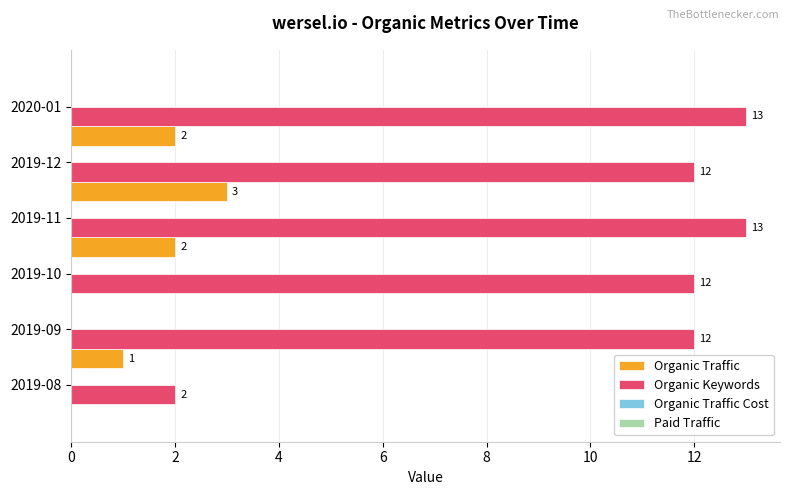

Which series has the largest total across all categories?

Organic Keywords